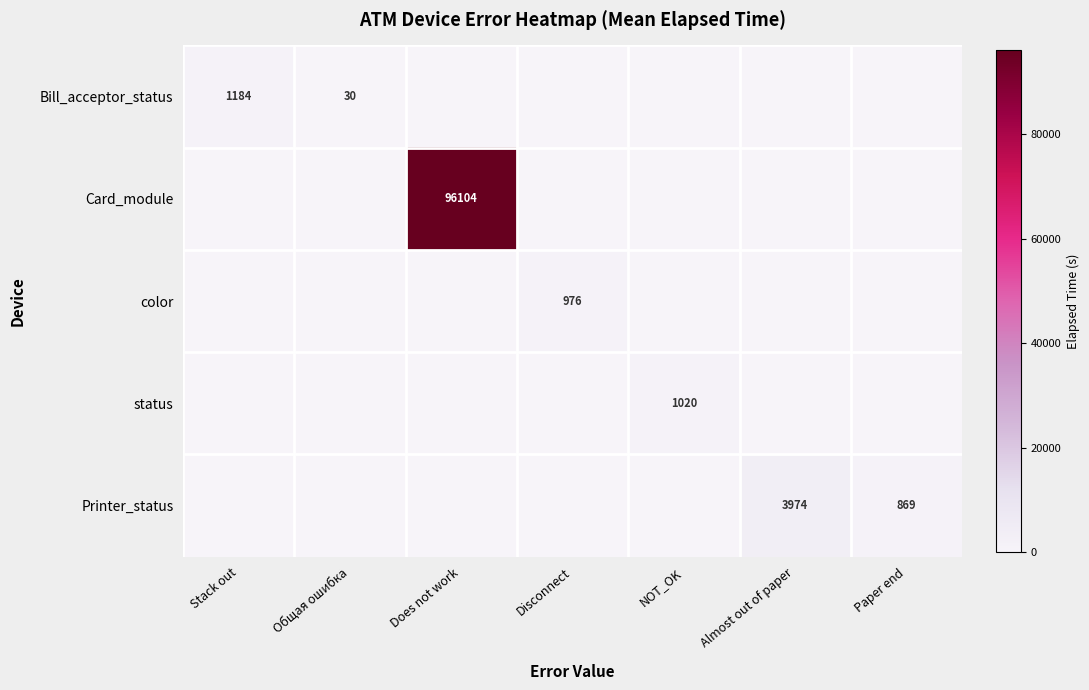

Is it true that Bill_acceptor_status equals -399 at Does not work?

False